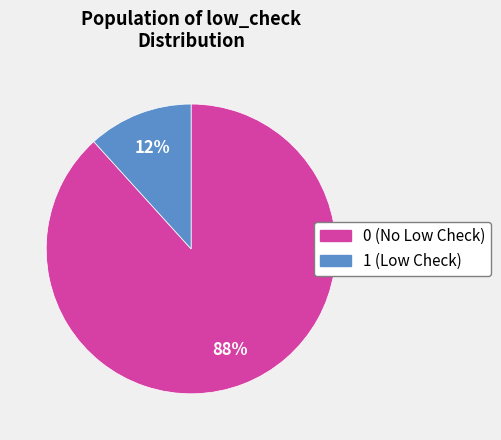

Does any single category account for the majority?

Yes